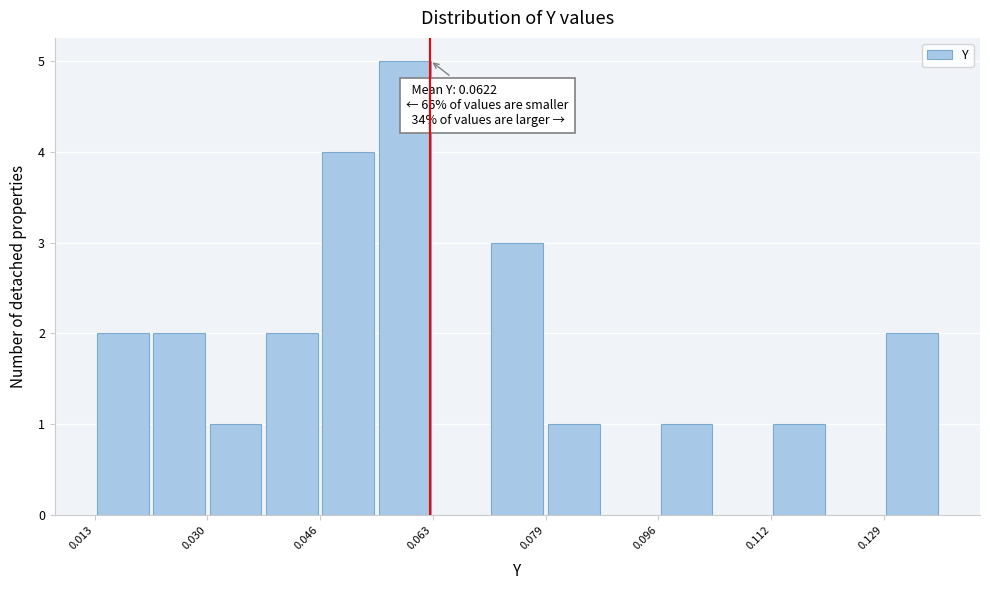

Which range on the x-axis has the tallest bar?

0.054 to 0.062